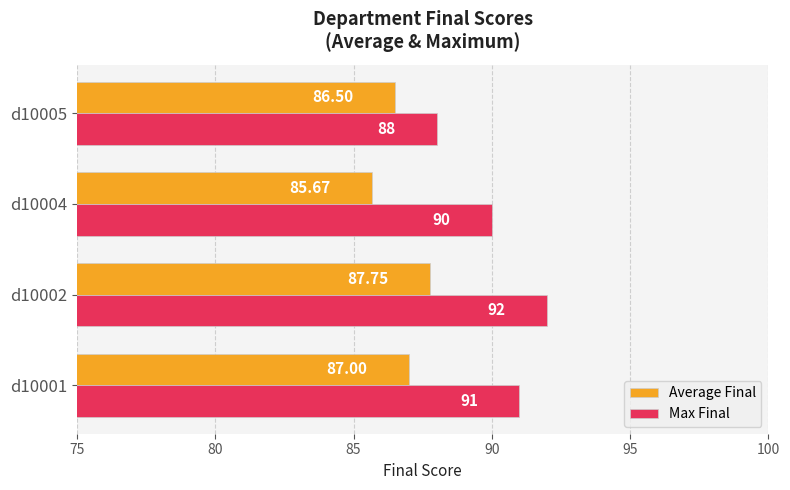

Which category has the highest value in the Average Final series?

d10002